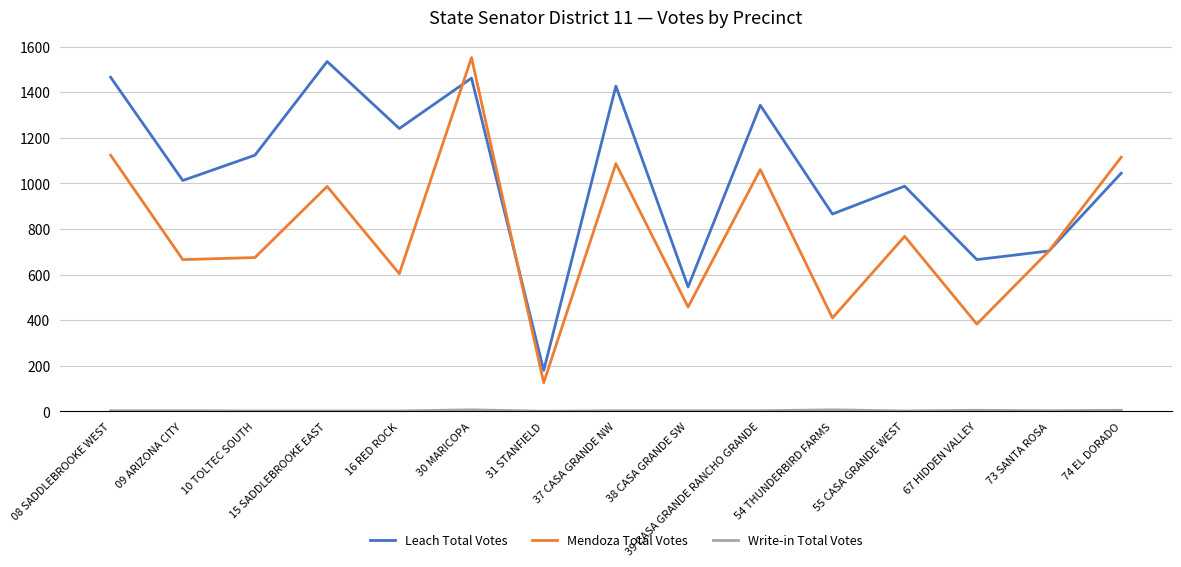

At which category does Leach Total Votes reach its first local peak?

15 SADDLEBROOKE EAST